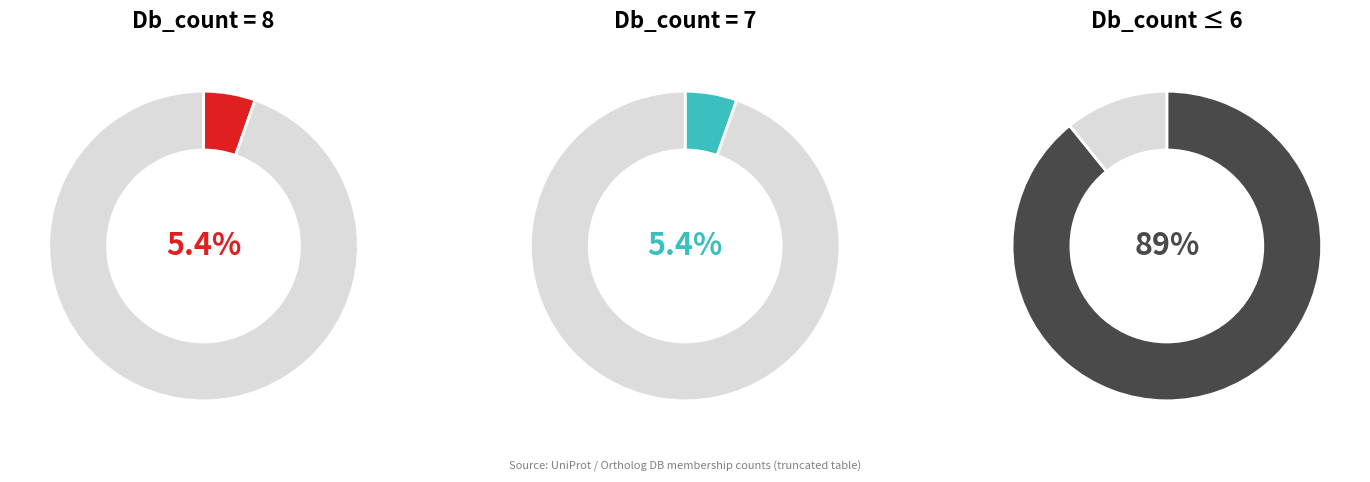

Which slice represents more than half of the pie?

db_3